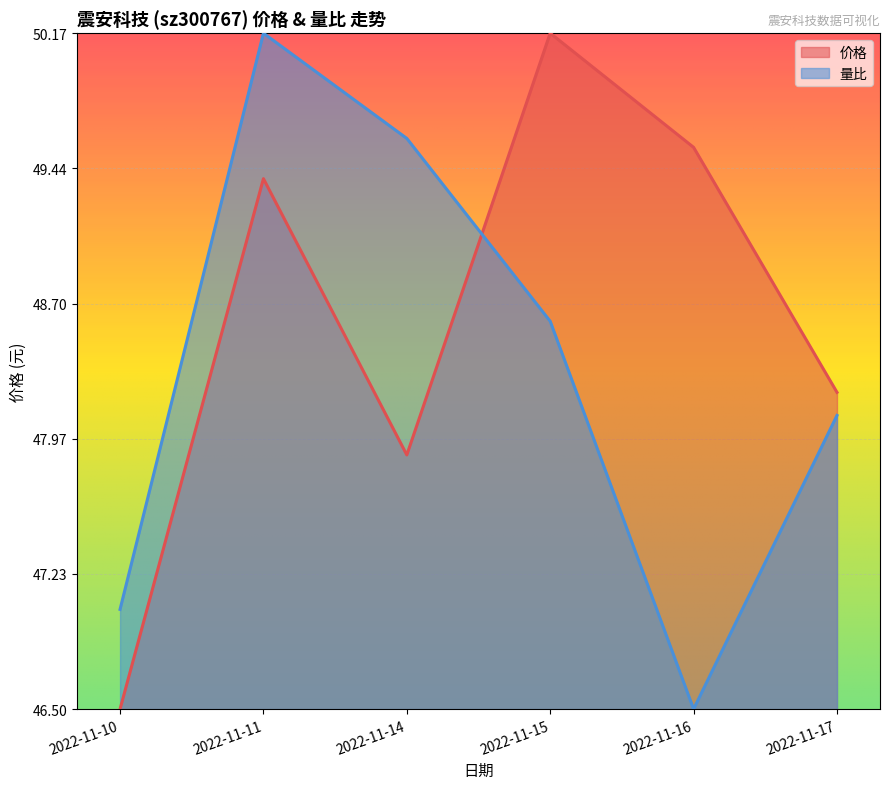

Does the chart display data point markers on the line(s)?

No